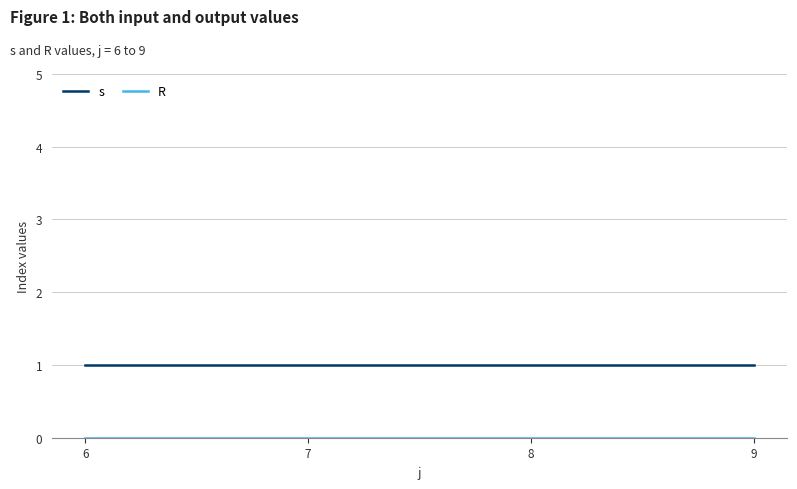

True or false: s has a value of 1 at 6.

True